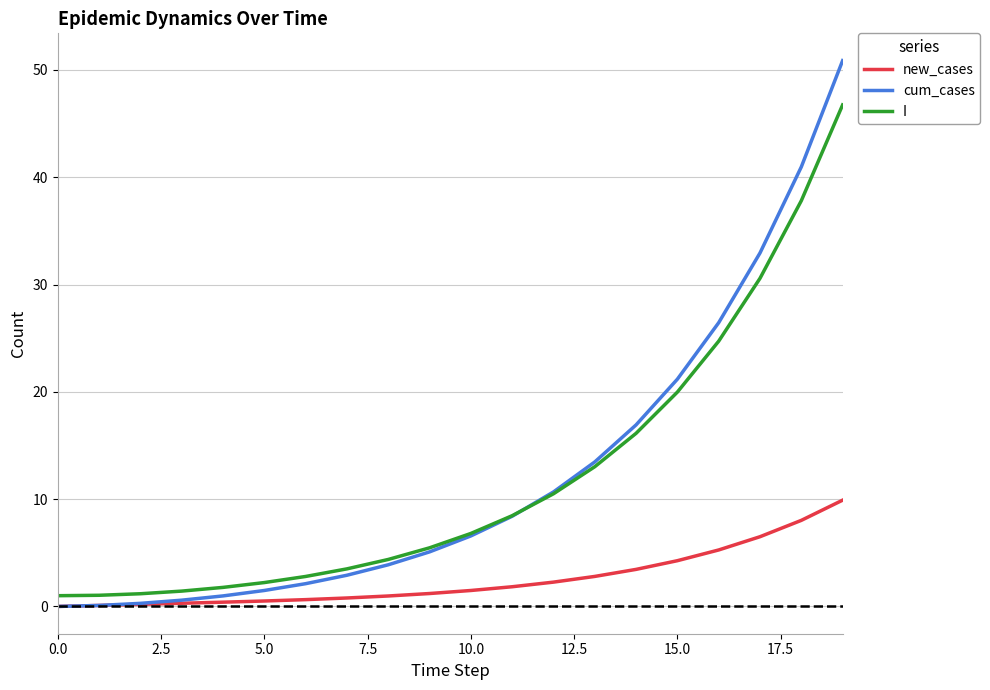

Rank the series by their maximum value, from lowest to highest.

new_cases, I, cum_cases